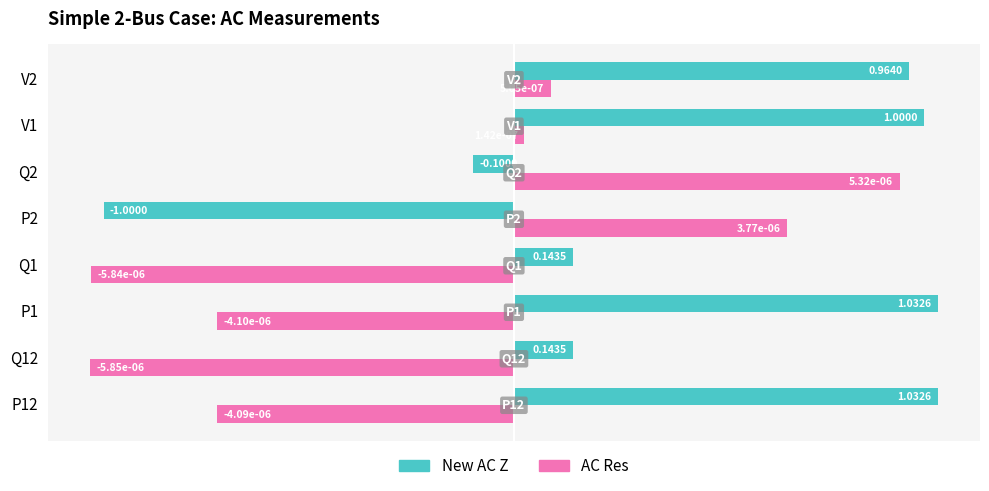

List the series in order of their overall mean, highest first.

New AC Z, AC Res